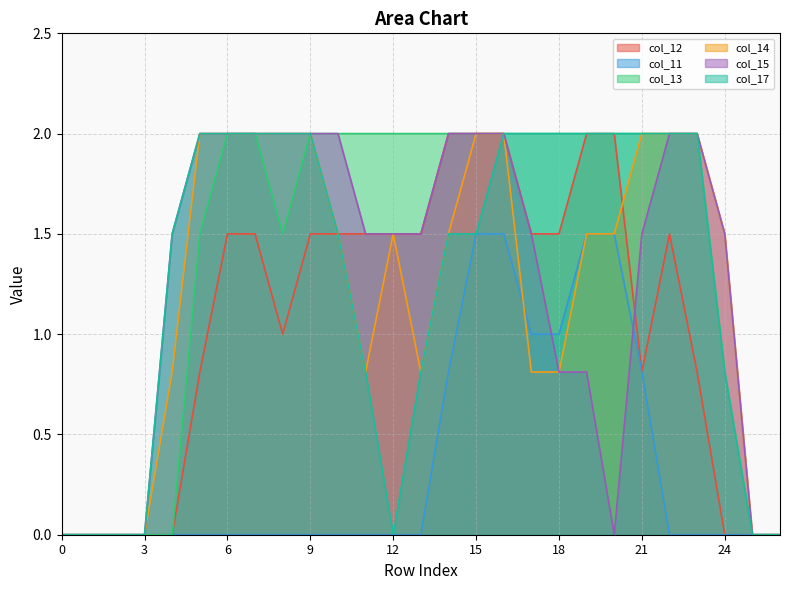

The col_12 series shows 1.2 at 16. True or false?

False